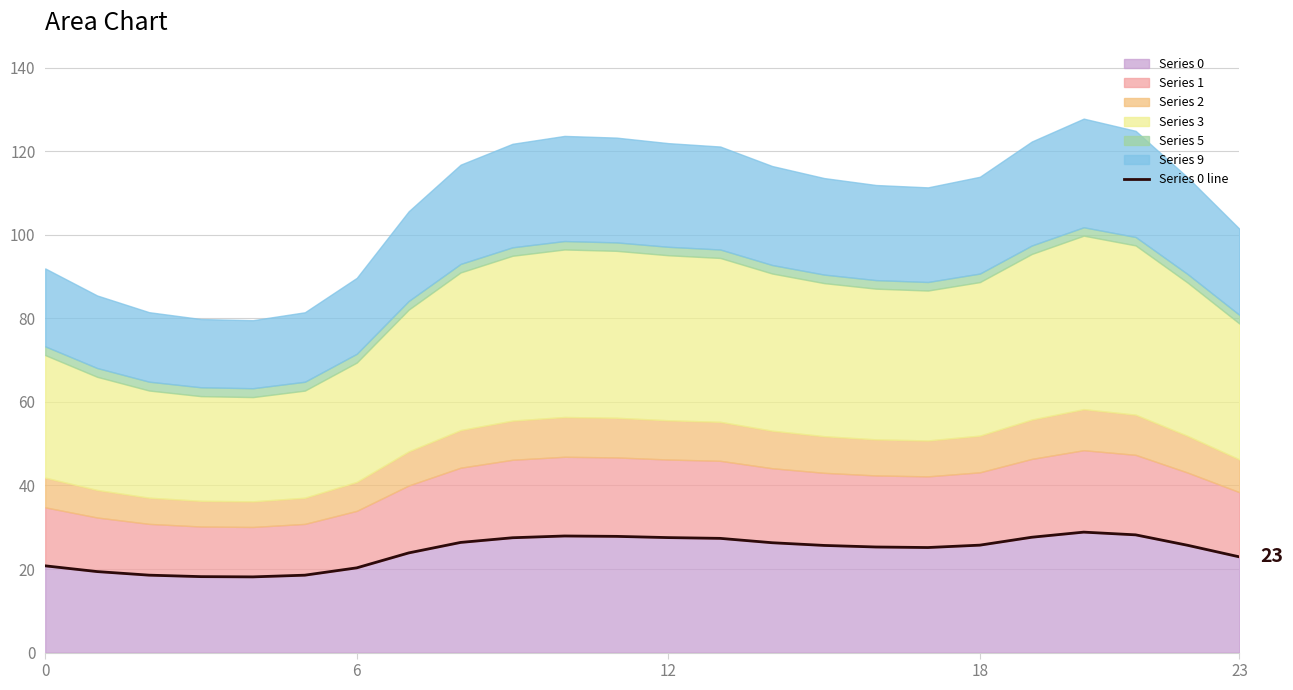

What is the change in value from 10 to 21?

+0.3